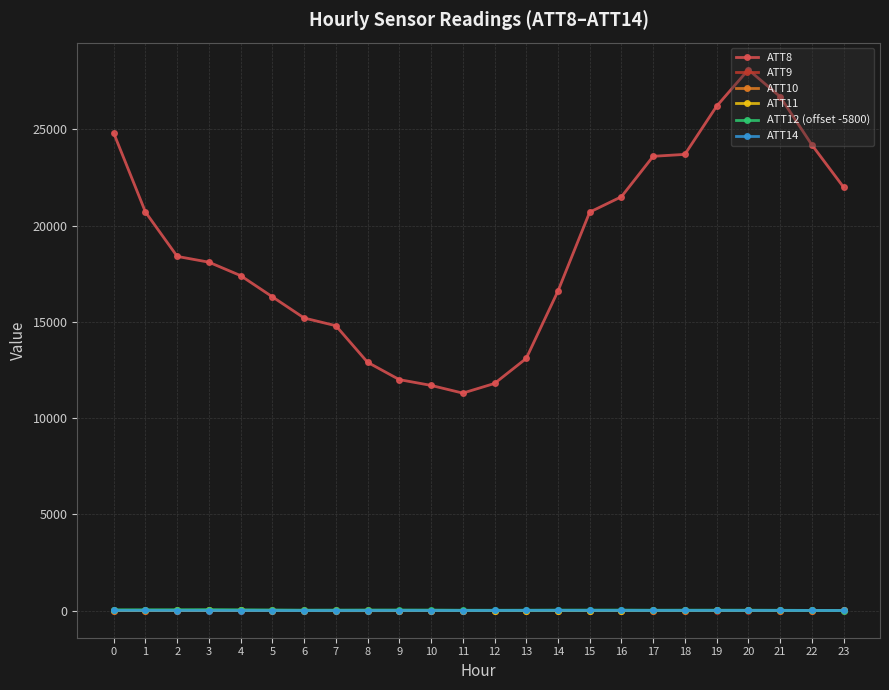

At which label does ATT8 reach its peak?

20